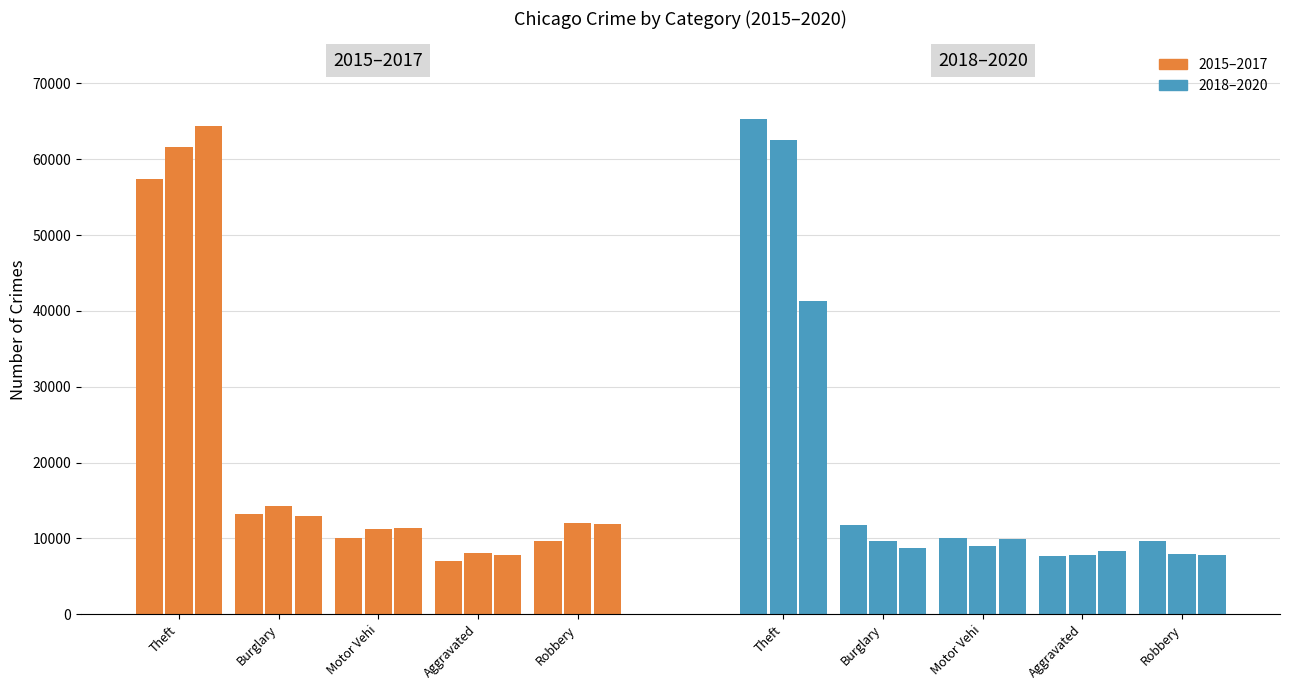

The 2019 series shows 14952 at Burglary. True or false?

False